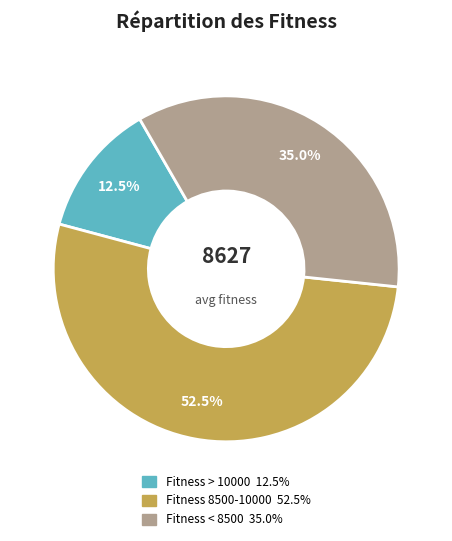

How many segments does this pie chart have?

3